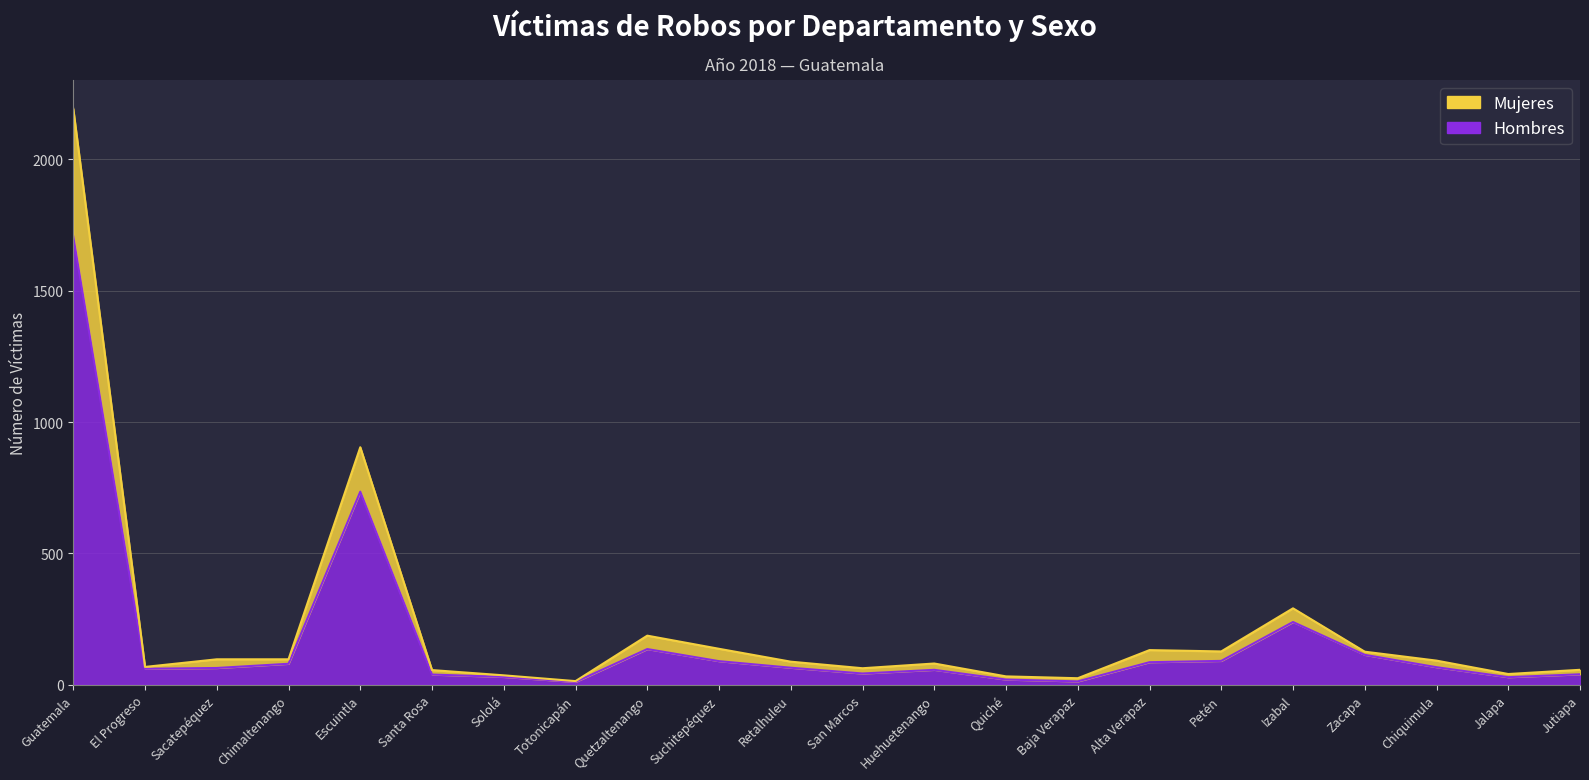

True or false: Mujeres and Hombres cross at least once.

False